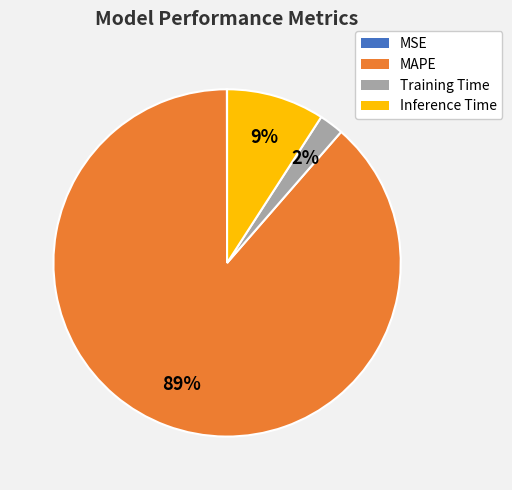

To the nearest percent, what is the average slice percentage?

25%